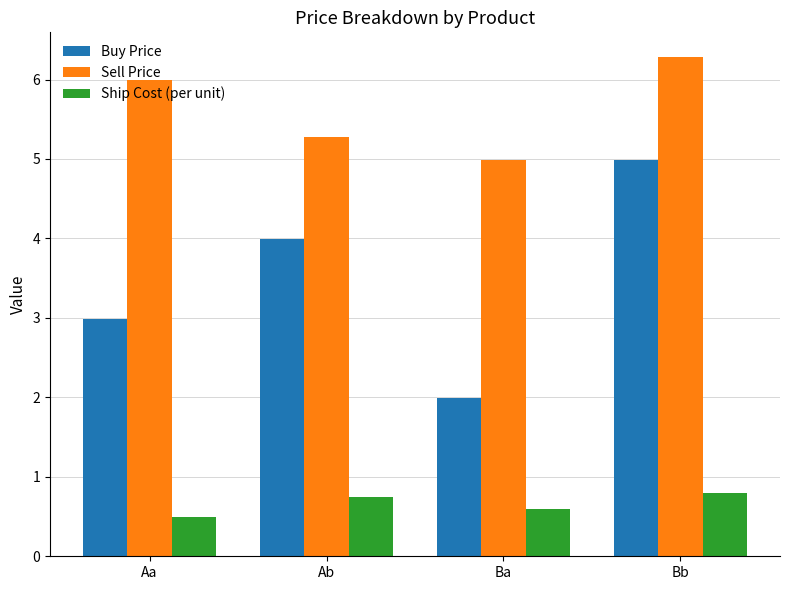

At which category is the sum across all series the highest?

Bb